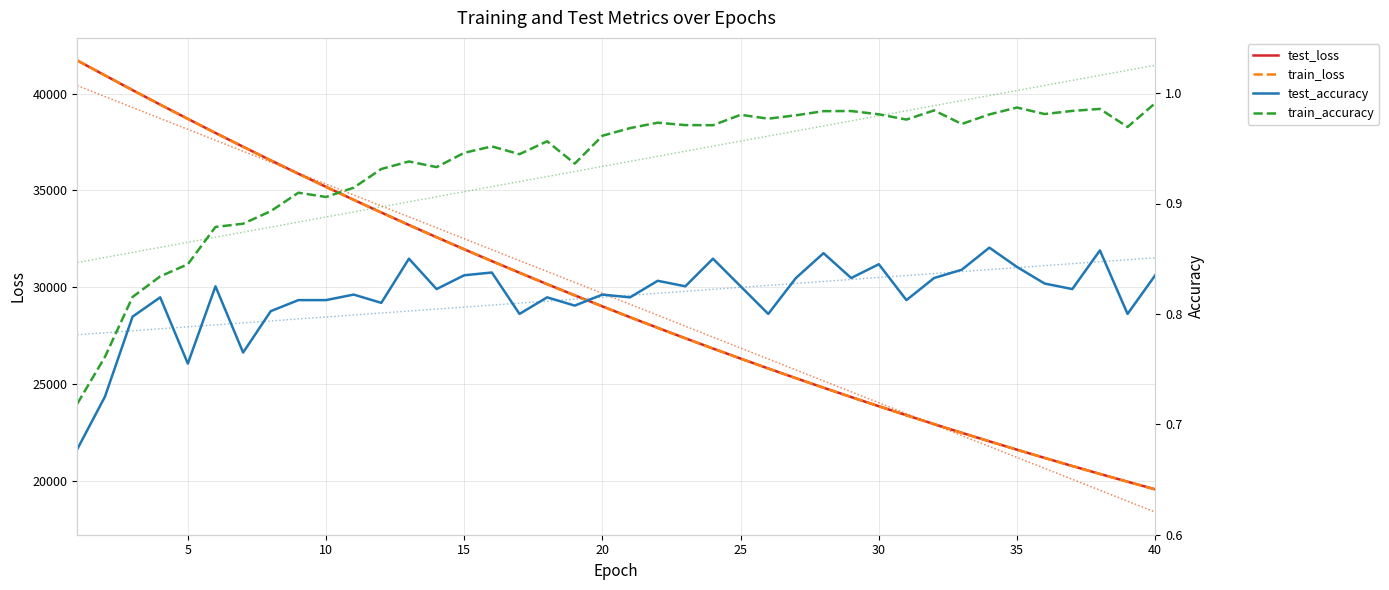

Reading left to right, transcribe all the data shown in this chart.

test_loss: 41708.7	40939.4	40177.8	39428.6	38693.2	37964.4	37252.7	36548.7	35857.5	35178.9	34510.0	33853.7	33208.8	32576.3	31952.8	31341.9	30741.8	30150.9	29572.3	29002.2	28443.1	27893.4	27355.0	26825.0	26305.0	25794.7	25293.2	24800.8	24318.0	23843.1	23377.6	22918.9	22470.5	22029.8	21596.8	21172.5	20755.2	20345.3	19943.9	19549.0
train_loss: 41709.3	40938.5	40176.3	39427.1	38690.1	37962.5	37248.3	36544.9	35853.8	35175.1	34507.2	33850.6	33205.9	32572.3	31949.5	31337.6	30737.1	30146.8	29567.6	28998.0	28438.9	27889.9	27350.9	26821.5	26301.5	25791.1	25289.8	24797.6	24314.3	23839.8	23374.0	22916.6	22467.7	22026.9	21594.1	21169.3	20752.2	20342.9	19941.2	19546.6
test_accuracy: 0.7	0.7	0.8	0.8	0.8	0.8	0.8	0.8	0.8	0.8	0.8	0.8	0.9	0.8	0.8	0.8	0.8	0.8	0.8	0.8	0.8	0.8	0.8	0.8	0.8	0.8	0.8	0.9	0.8	0.8	0.8	0.8	0.8	0.9	0.8	0.8	0.8	0.9	0.8	0.8
train_accuracy: 0.7	0.8	0.8	0.8	0.8	0.9	0.9	0.9	0.9	0.9	0.9	0.9	0.9	0.9	0.9	1.0	0.9	1.0	0.9	1.0	1.0	1.0	1.0	1.0	1.0	1.0	1.0	1.0	1.0	1.0	1.0	1.0	1.0	1.0	1.0	1.0	1.0	1.0	1.0	1.0